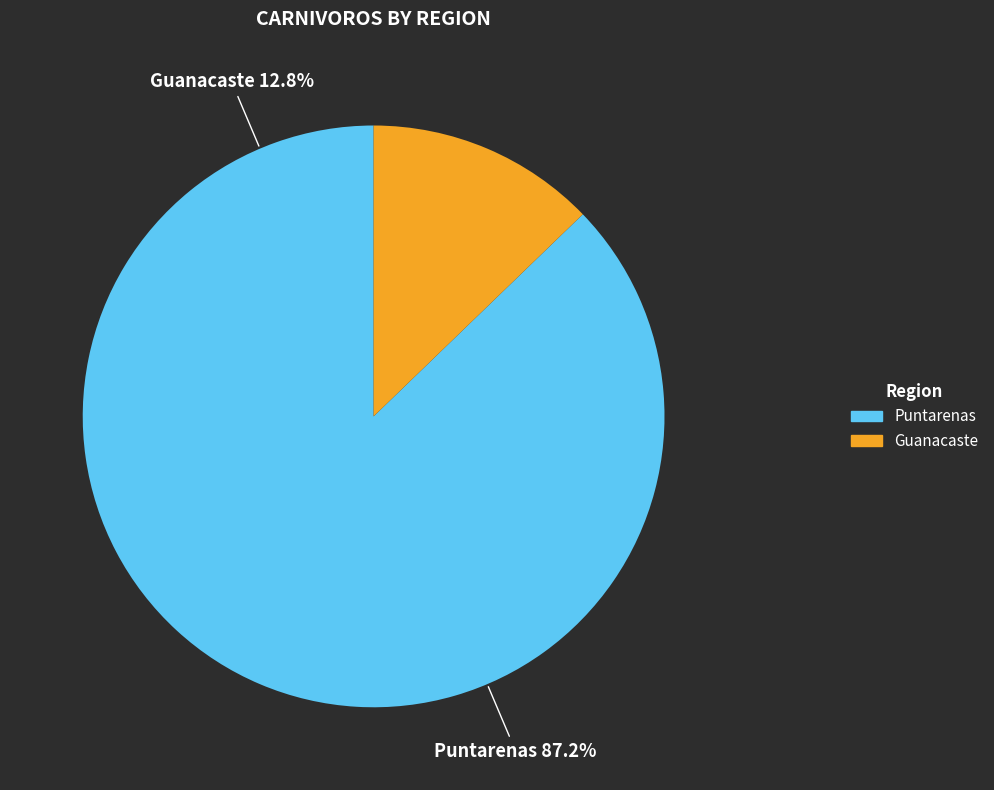

What percentage do Guanacaste and Puntarenas together represent?

100.0%